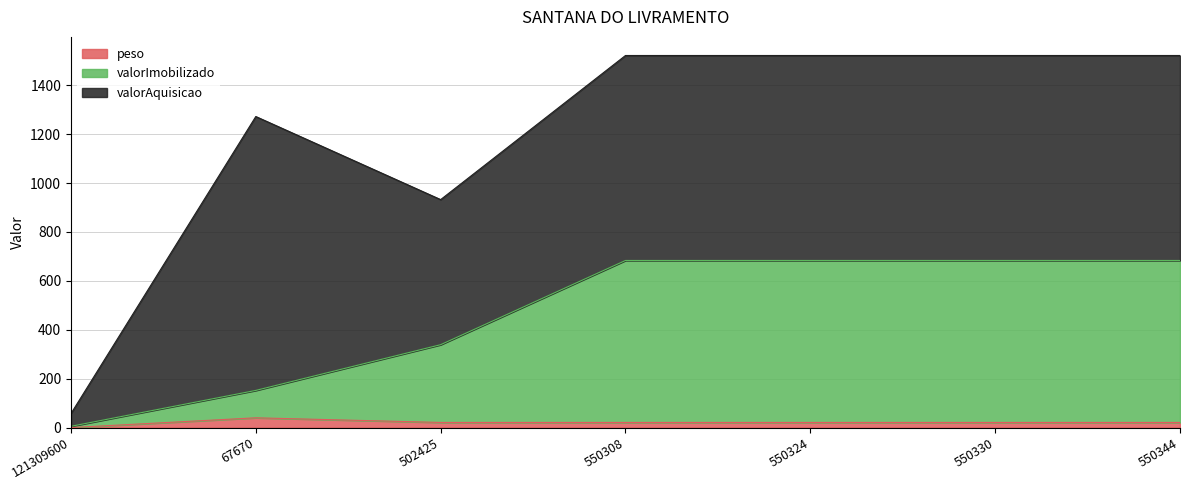

What value does the valorImobilizado series have at 121309600?

5.2